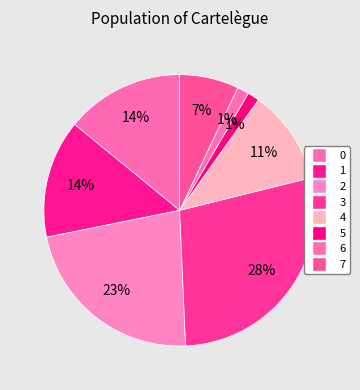

Count the number of slices in the pie.

8